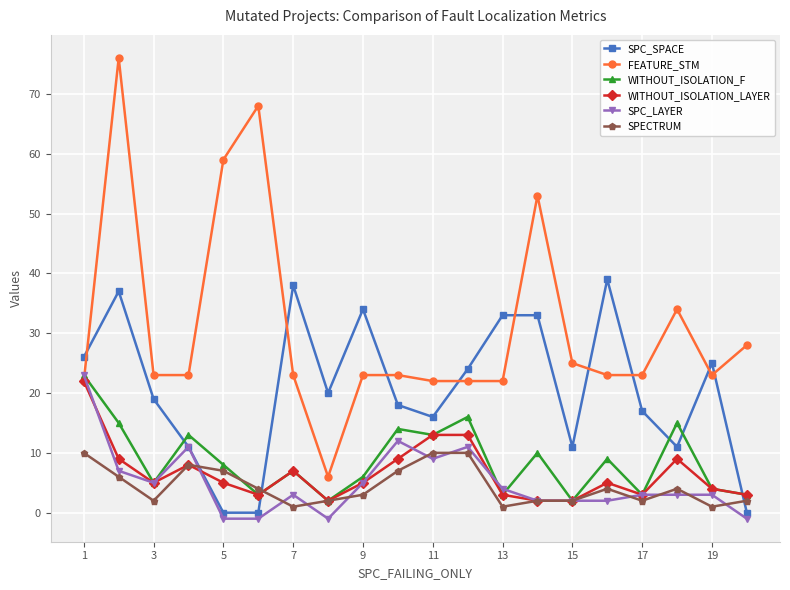

How many categories are shown in the chart?

20